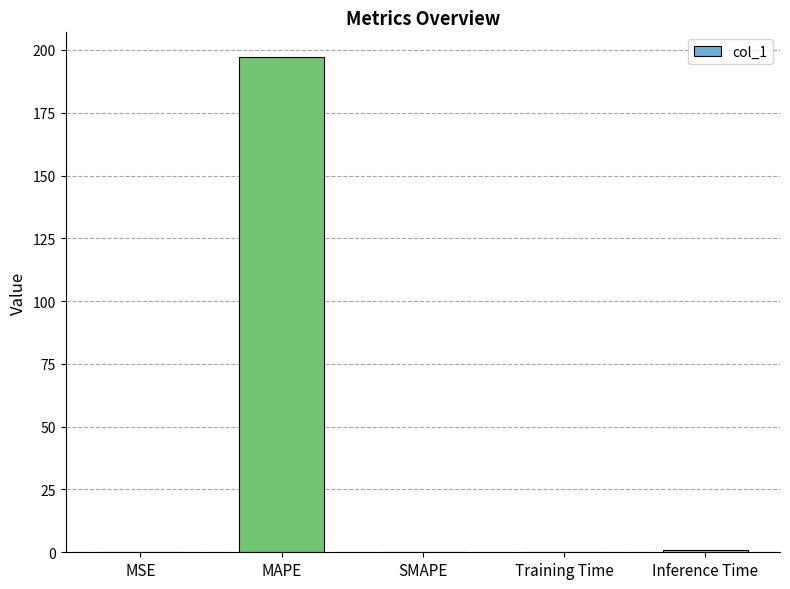

The value at MAPE is 197.2. True or false?

True